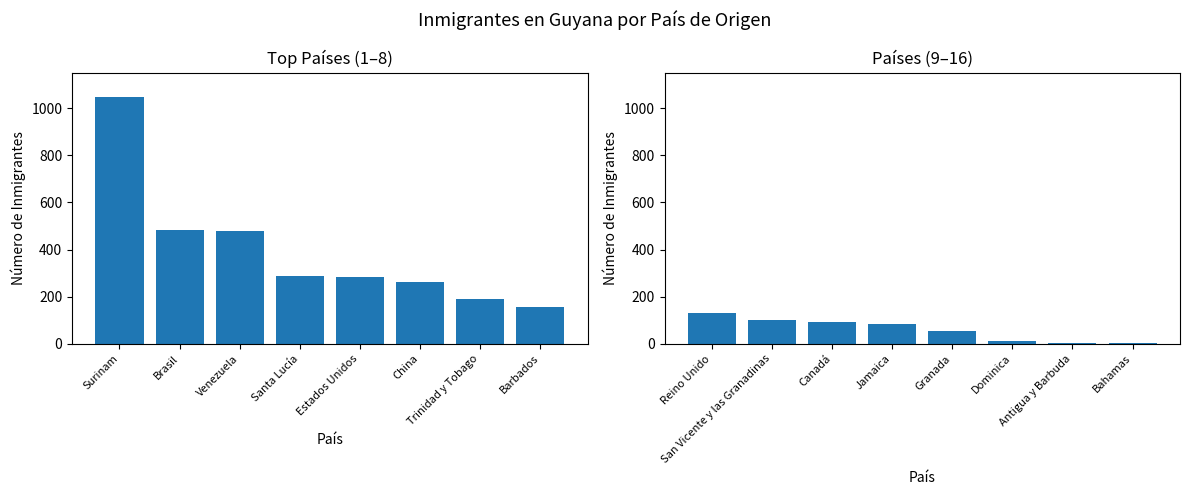

What is the difference between the maximum and minimum values in the In Migrant Es (Rest) series?

127